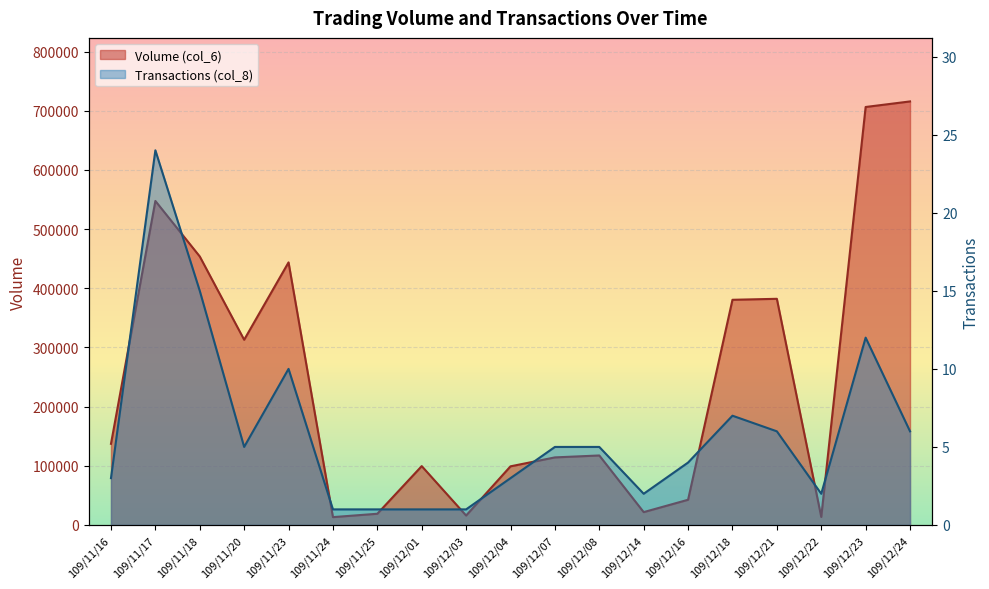

Is the value of Volume (col_6) at 109/12/14 greater than the value of Transactions (col_8) at 109/11/23?

Yes